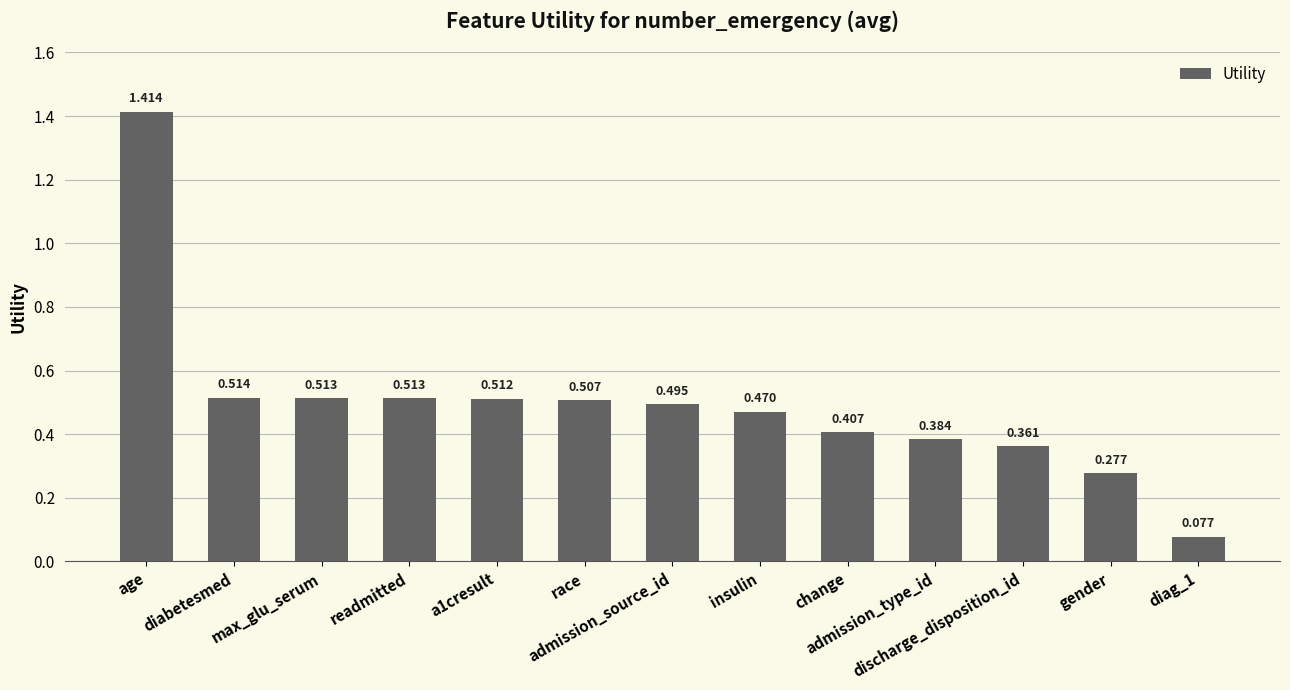

What position from the left is a1cresult?

5